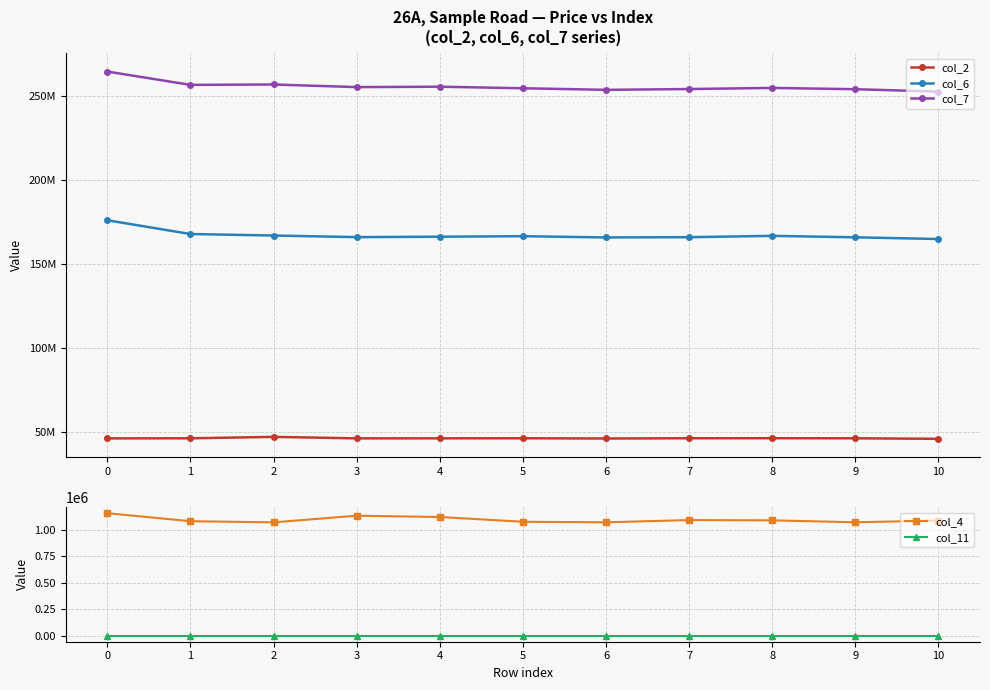

True or false: col_2 and col_7 cross at least once.

False